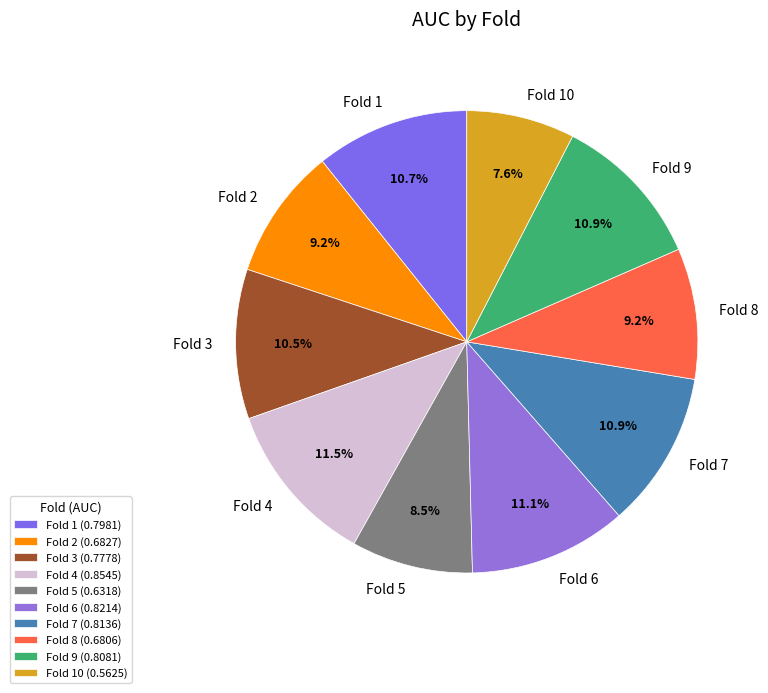

To the nearest percent, what is the combined percentage of Fold 1 and Fold 10?

18%